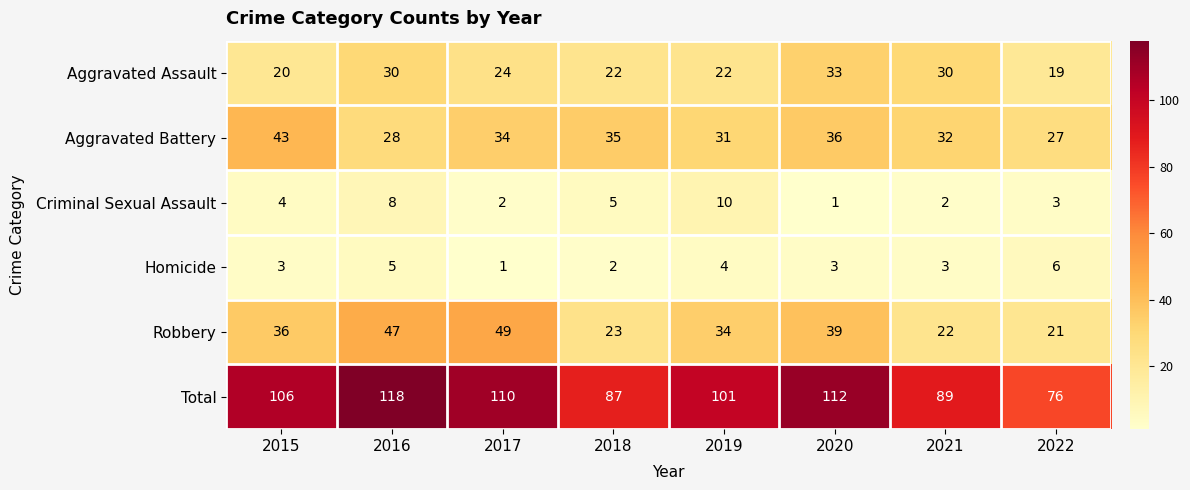

At which label does Aggravated Assault first exceed 24?

2016